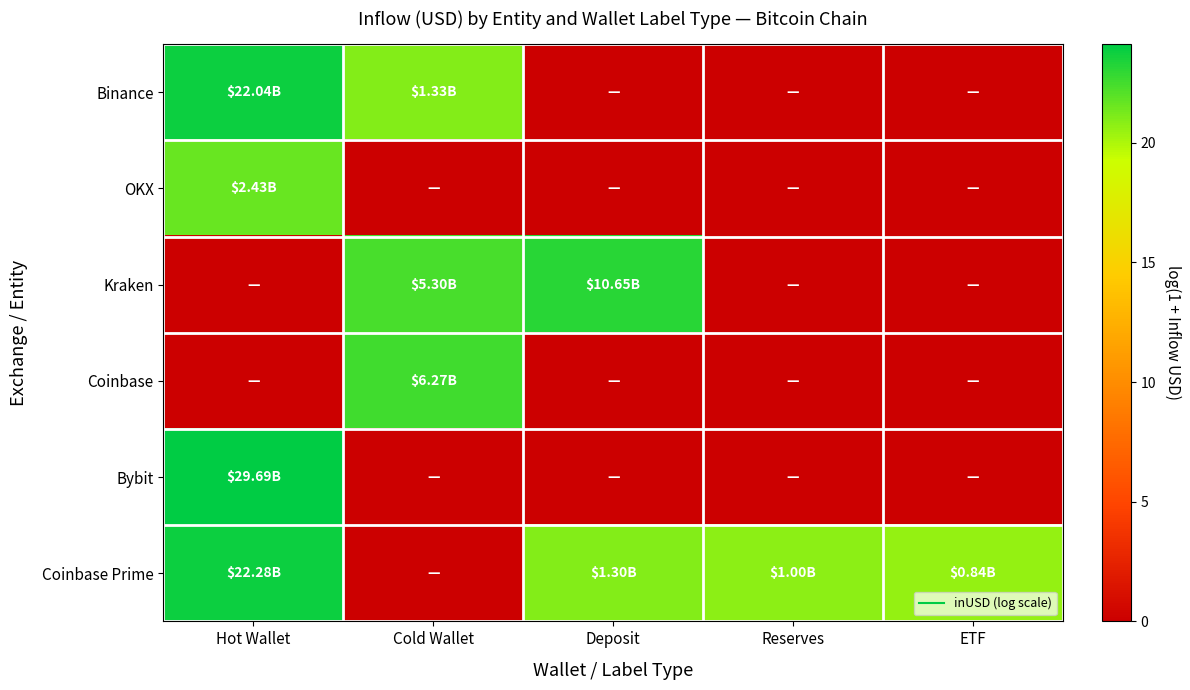

Between Deposit and Hot Wallet, which is larger?

Hot Wallet